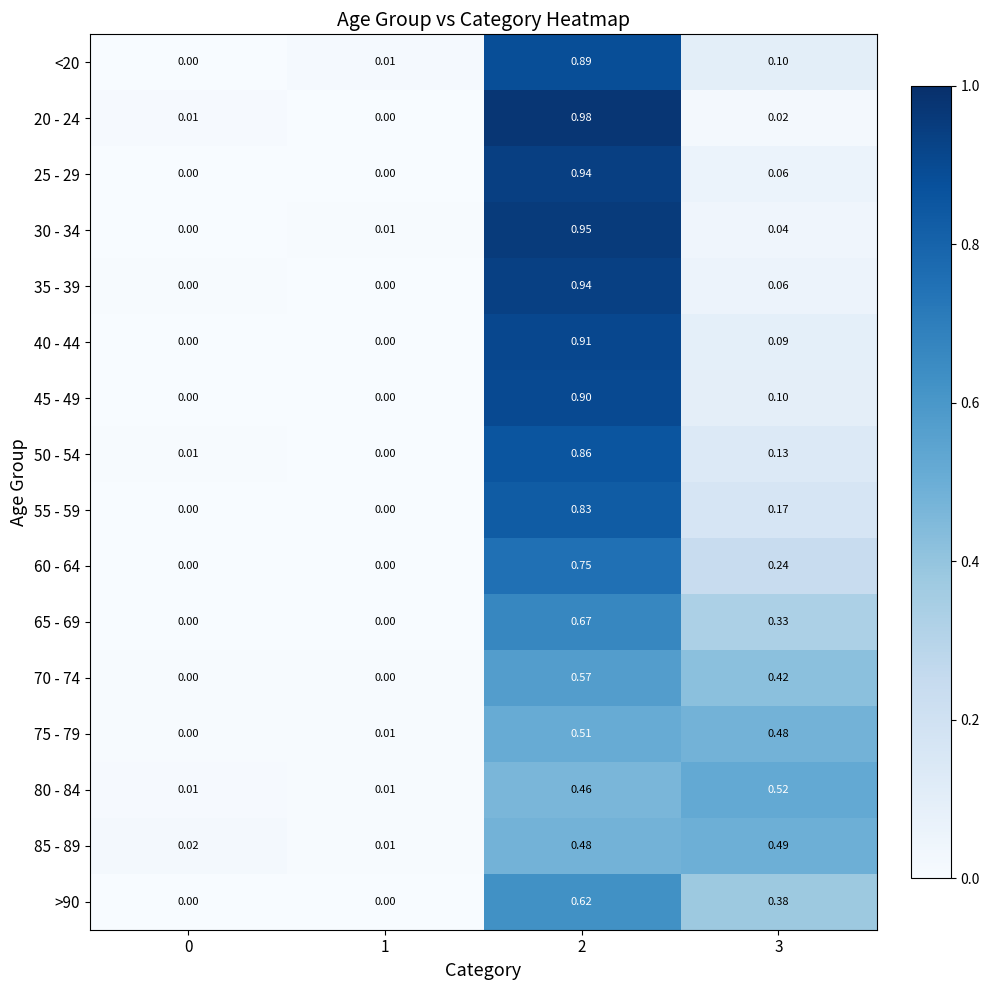

Is the value of 85 - 89 at 3 greater than the value of 80 - 84 at 1?

Yes